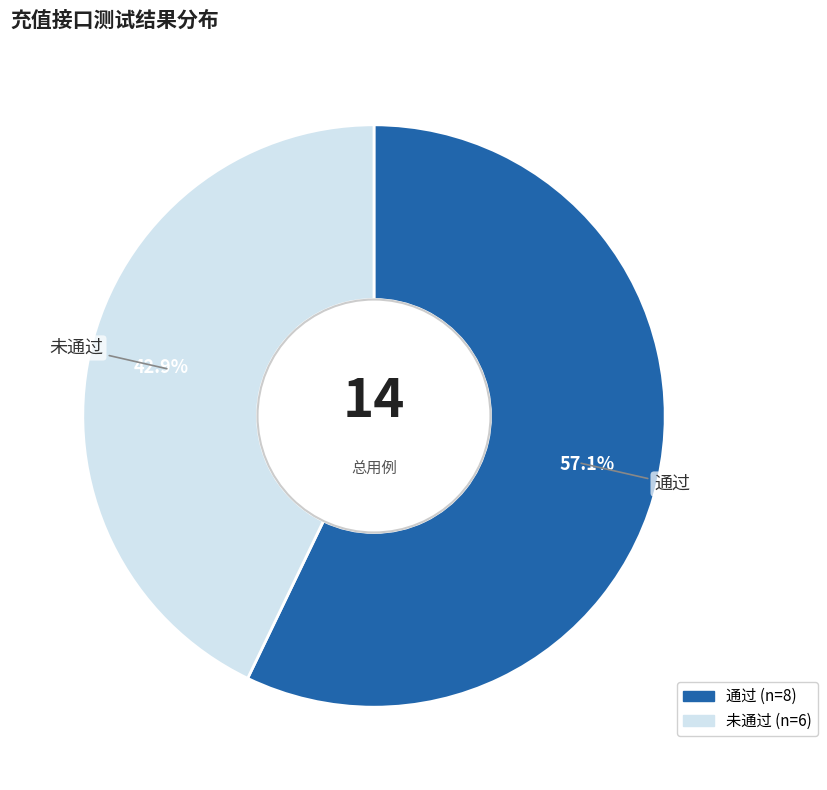

True or false: 未通过 accounts for 43% of the total.

True